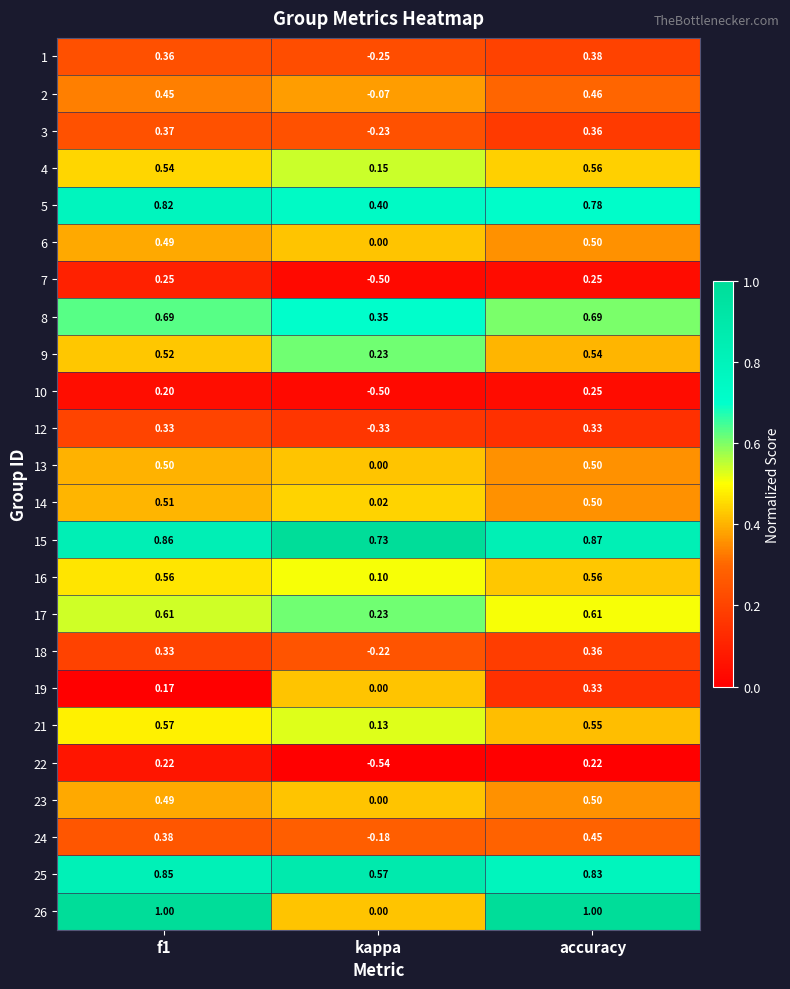

At which category is the sum across all series the highest?

accuracy